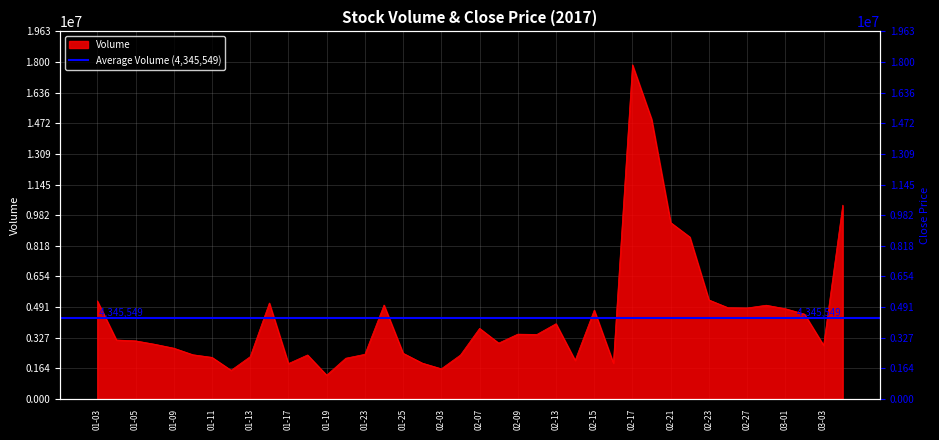

How many points are lower than both their immediate neighbors (excluding endpoints)?

10